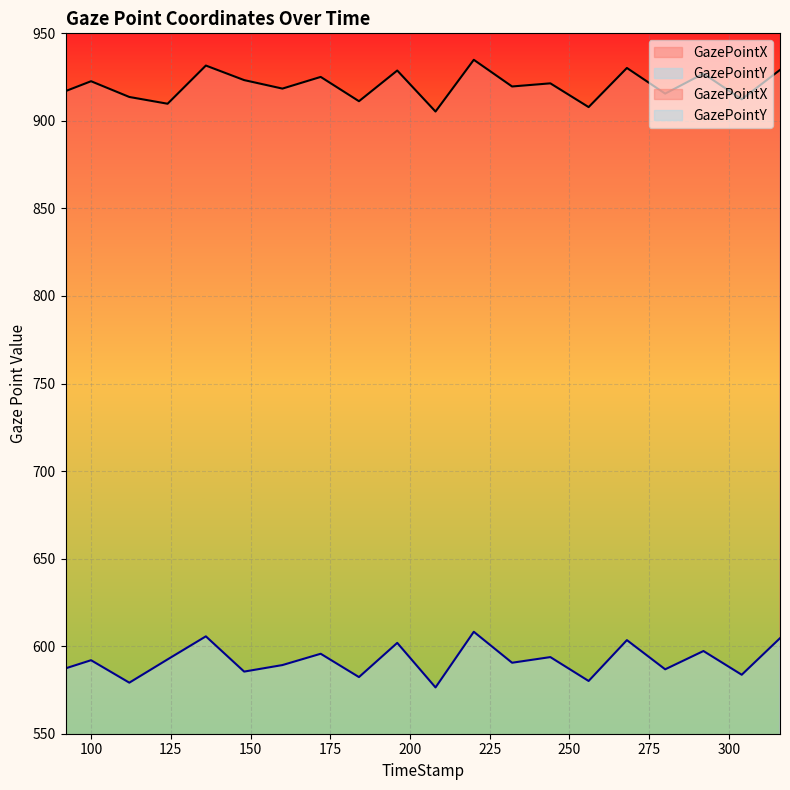

What is the highest value of the GazePointX series?

934.9